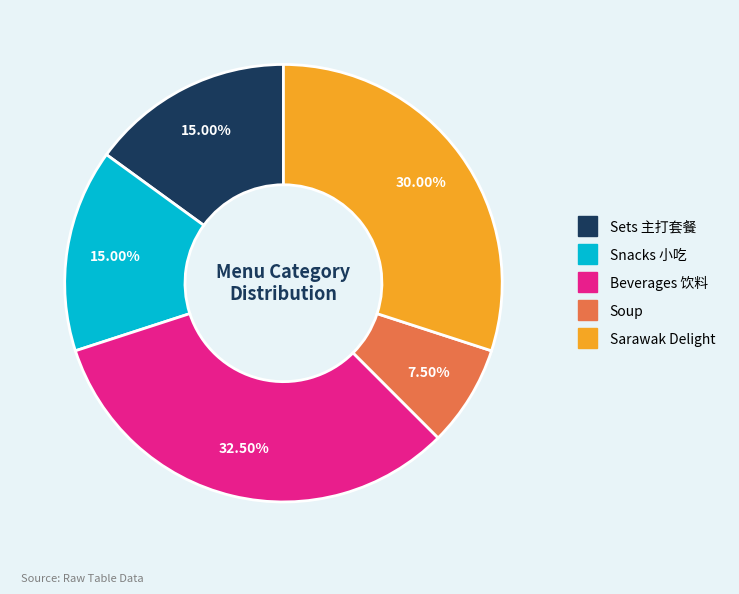

To the nearest percent, what is the difference between the largest and smallest slice percentages?

25%